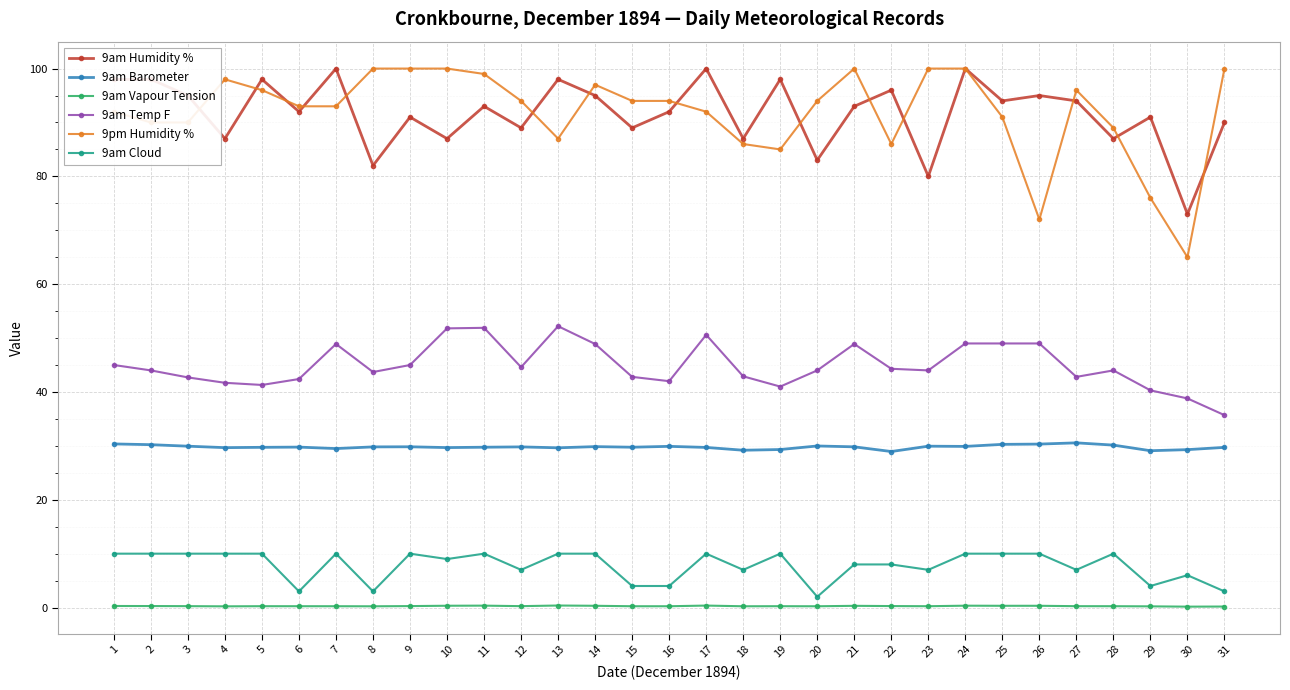

Is the value of 9am Vapour Tension at 4 greater than the value of 9am Barometer at 22?

No